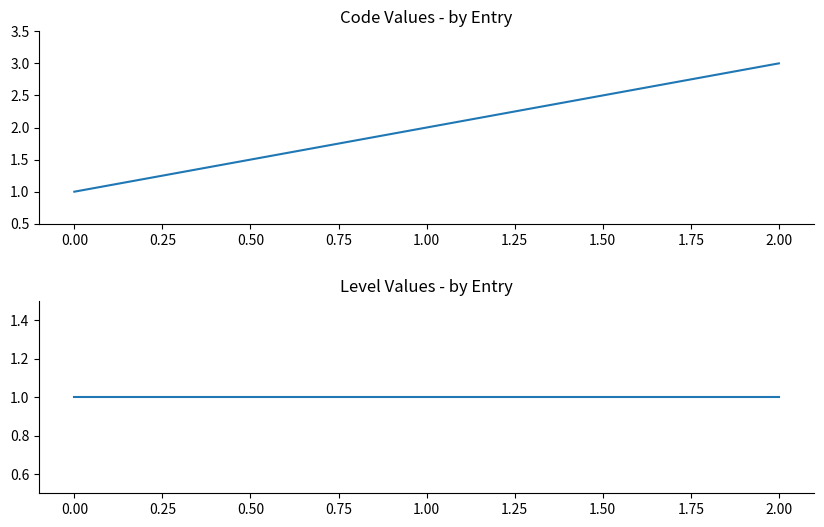

Count the number of data series in this chart.

2